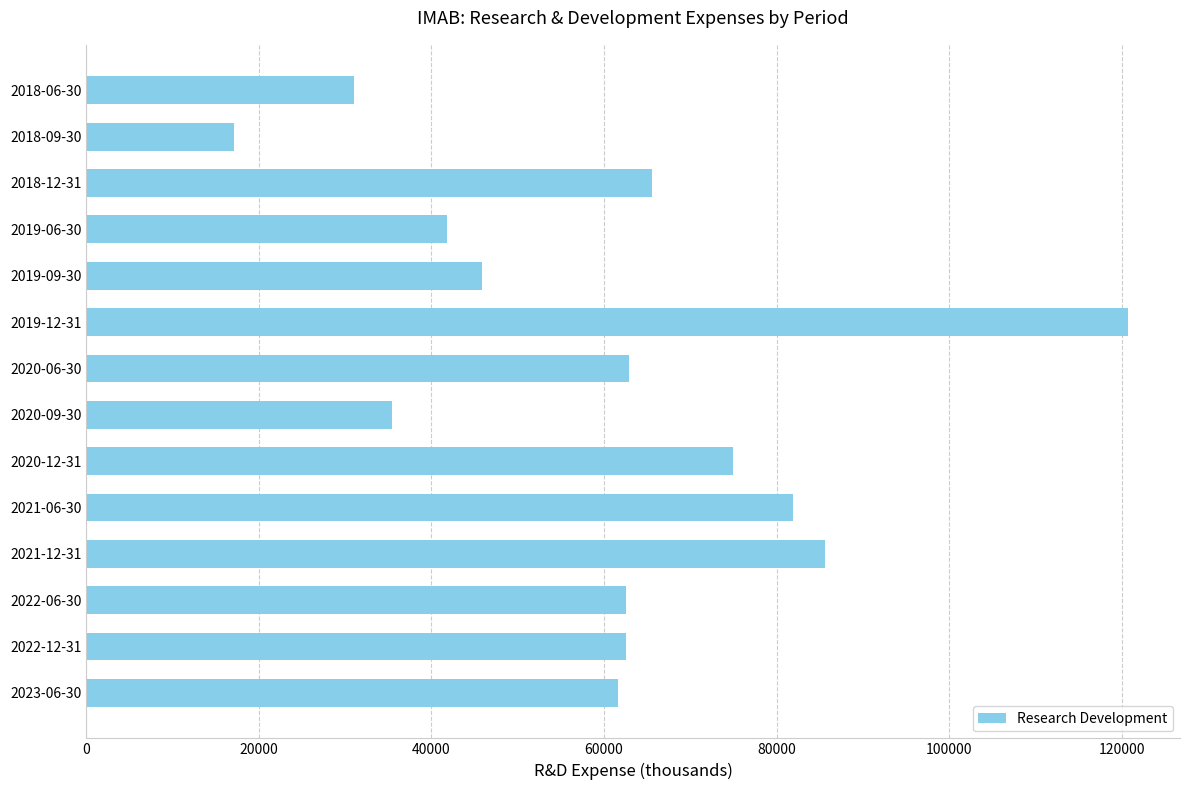

How many bars are there in total?

14